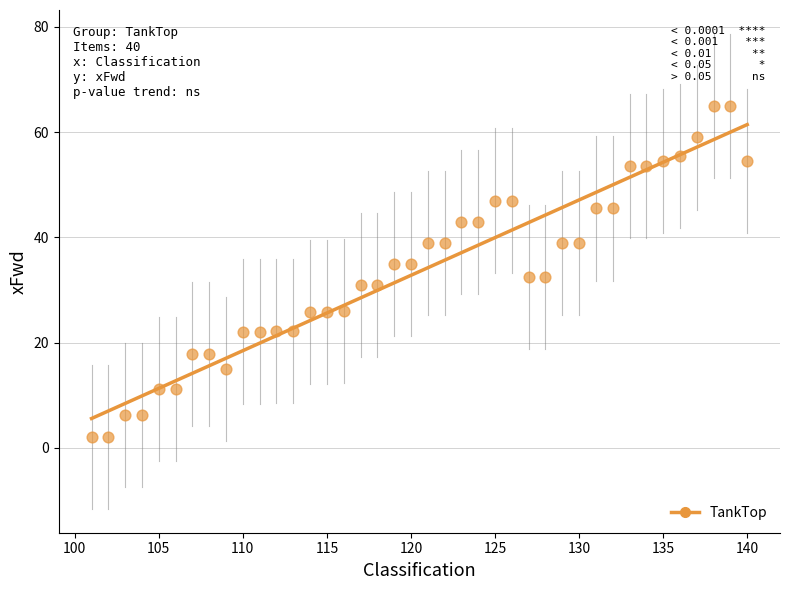

What is the range of X values (max minus min)?

39.0